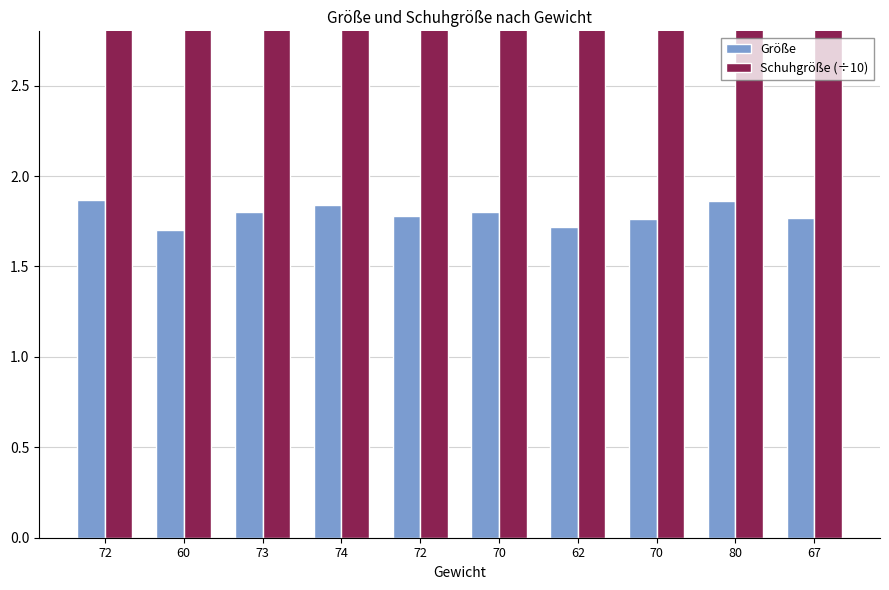

What is the label of the 10th bar from the left?

67